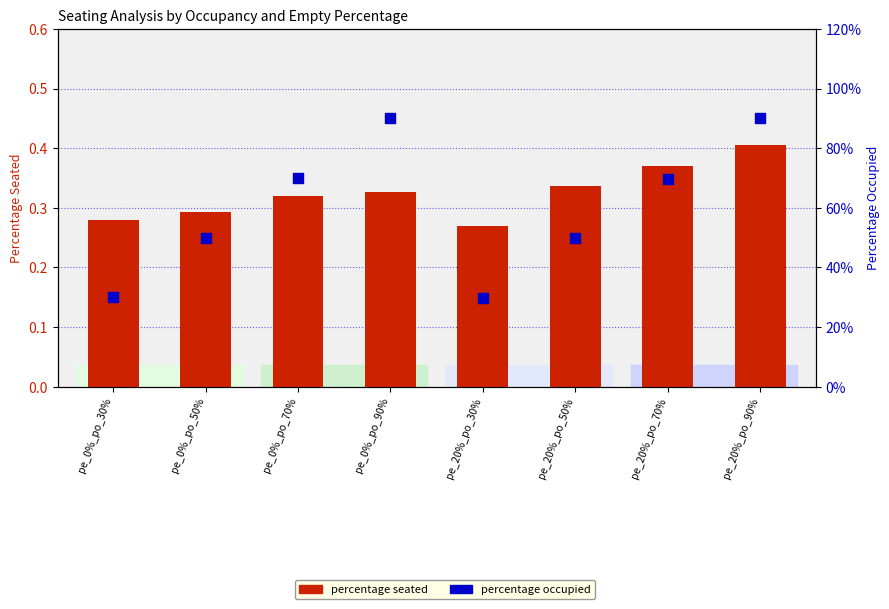

Which series contains the lowest Y value?

percentage seated